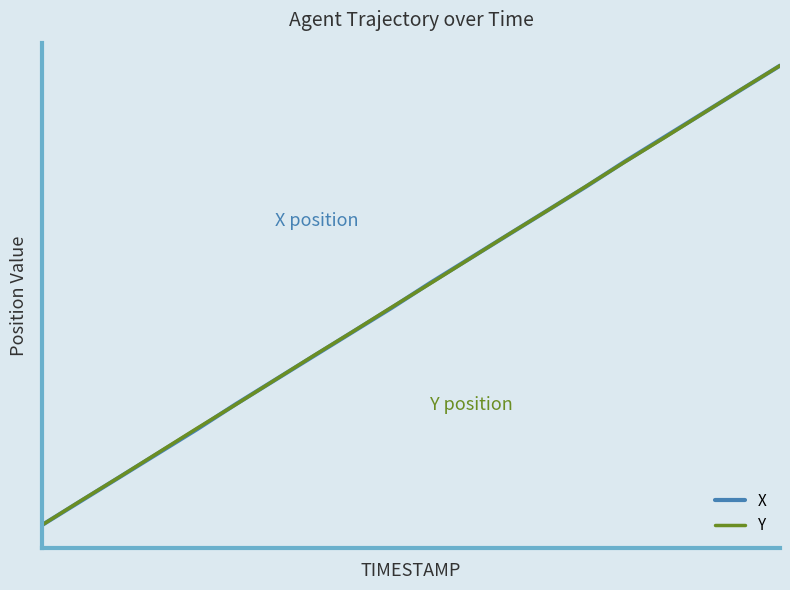

List the series in order of their peak value, lowest first.

X, Y